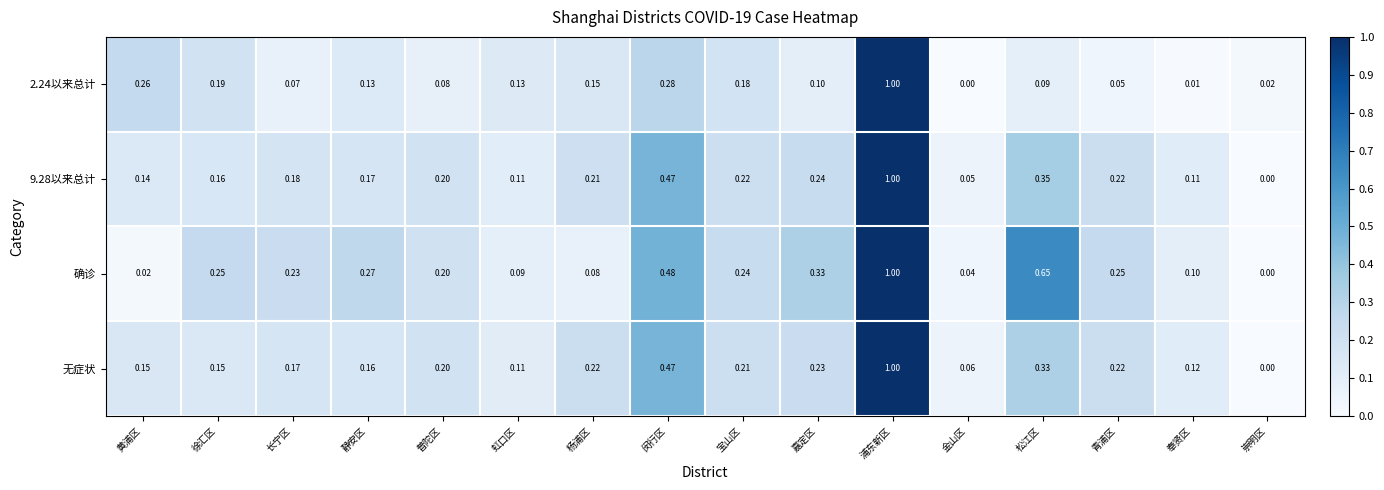

Between 长宁区 and 嘉定区, which series saw the biggest shift?

确诊